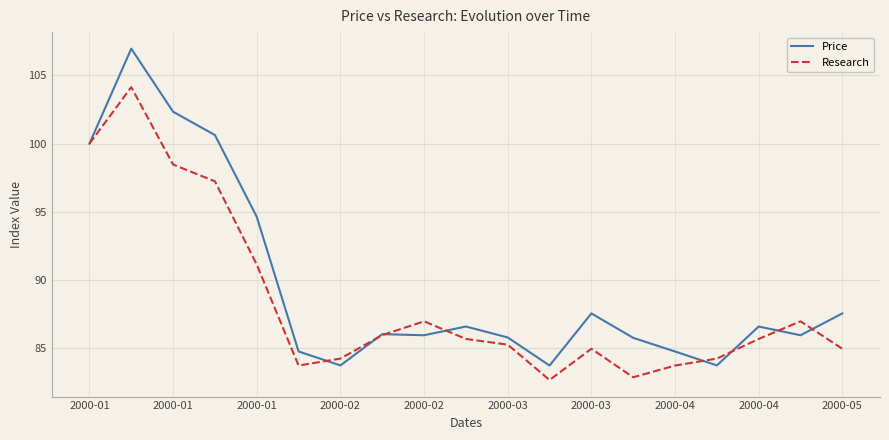

Does the chart have visible grid lines?

Yes